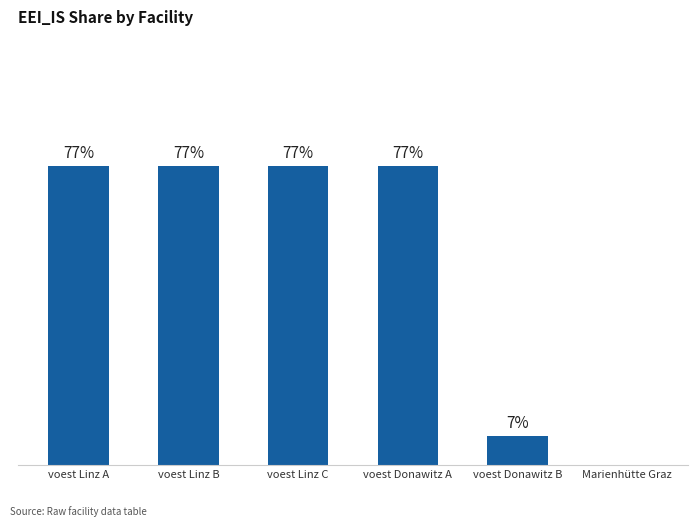

Reading right to left, transcribe all the data shown in this chart.

0.0	0.1	0.8	0.8	0.8	0.8